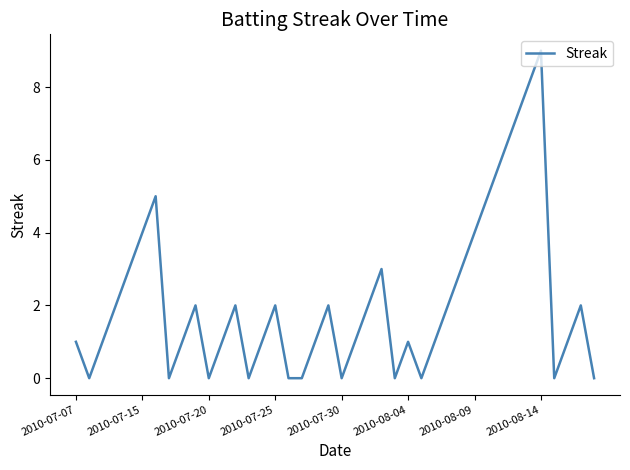

What is the difference between the maximum and minimum values?

9